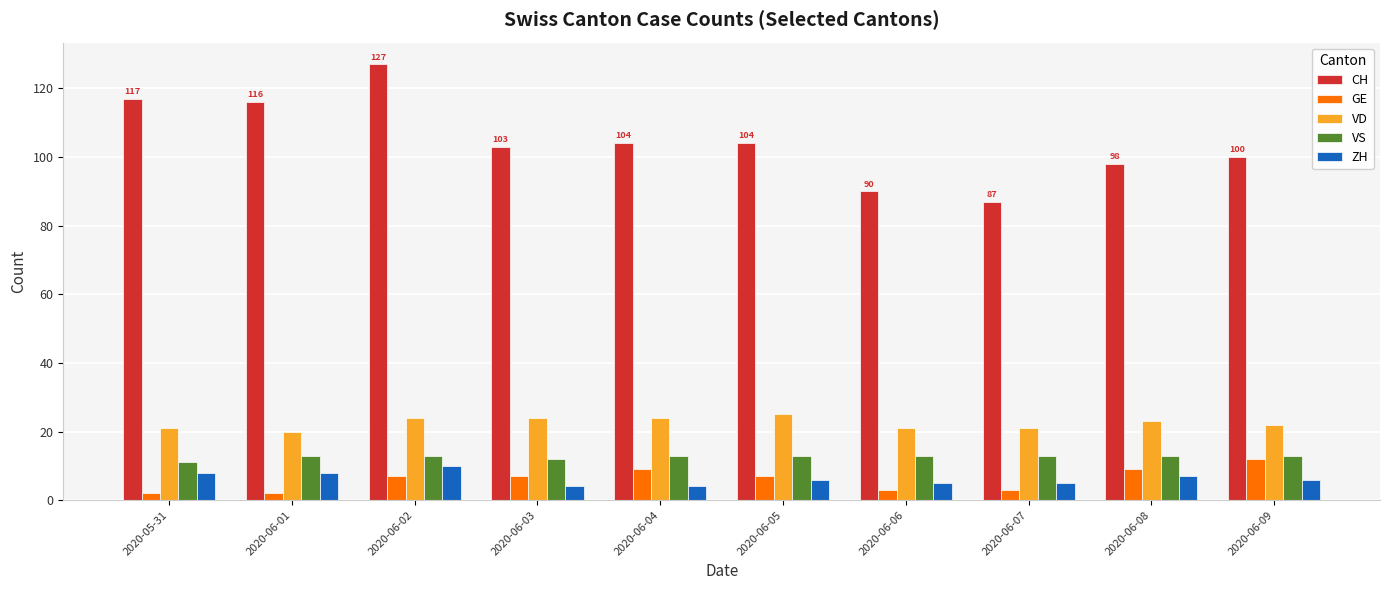

How many bars are there in each group?

5